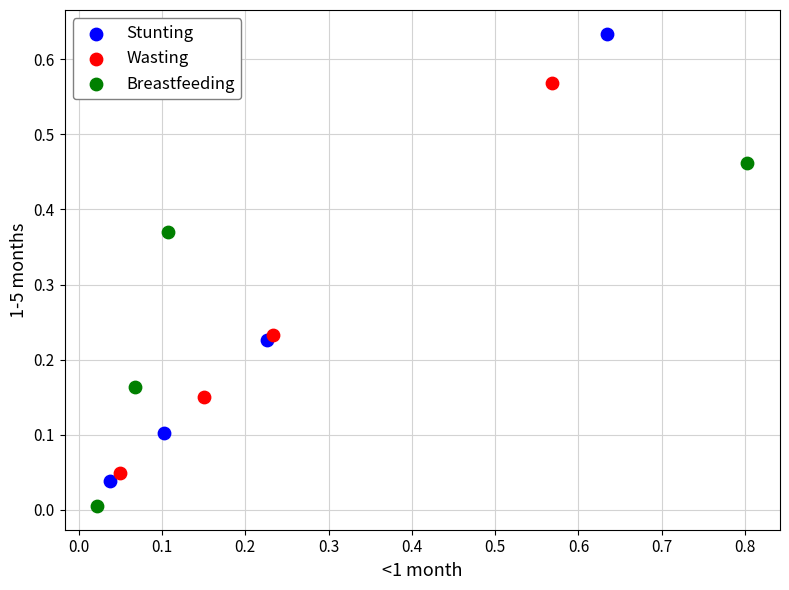

Which series contains the highest Y value?

Stunting